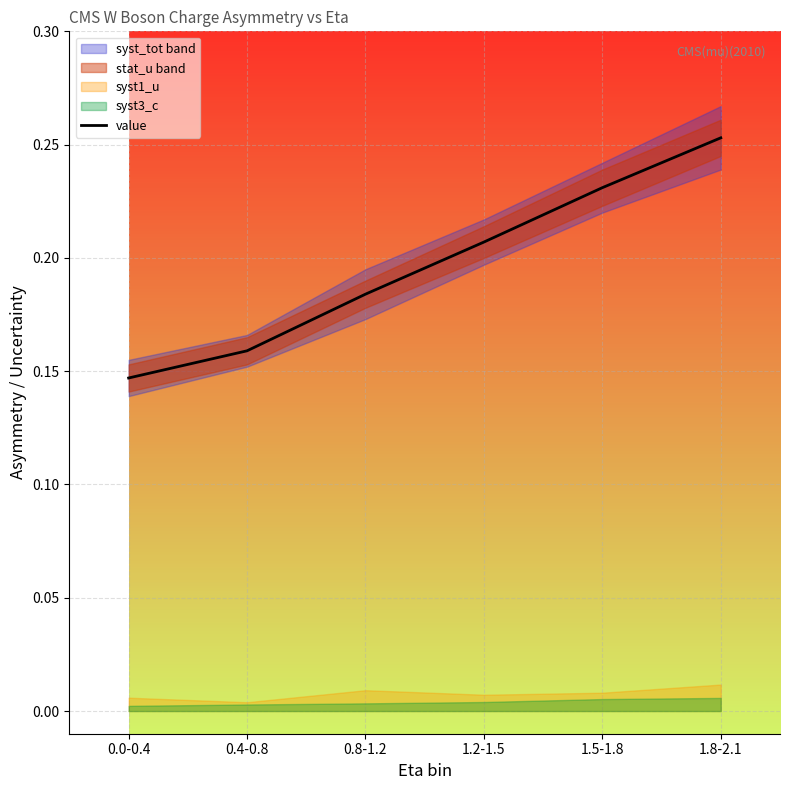

Which has a higher value, 0.8-1.2 or 1.8-2.1?

1.8-2.1